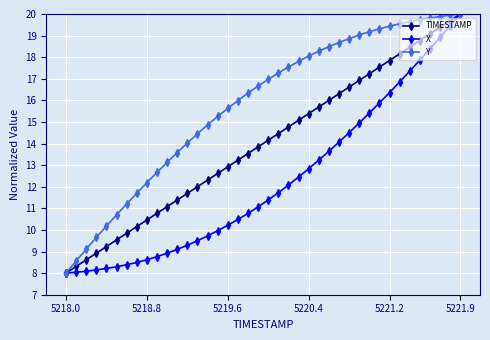

What is the minimum value for TIMESTAMP?

8.0